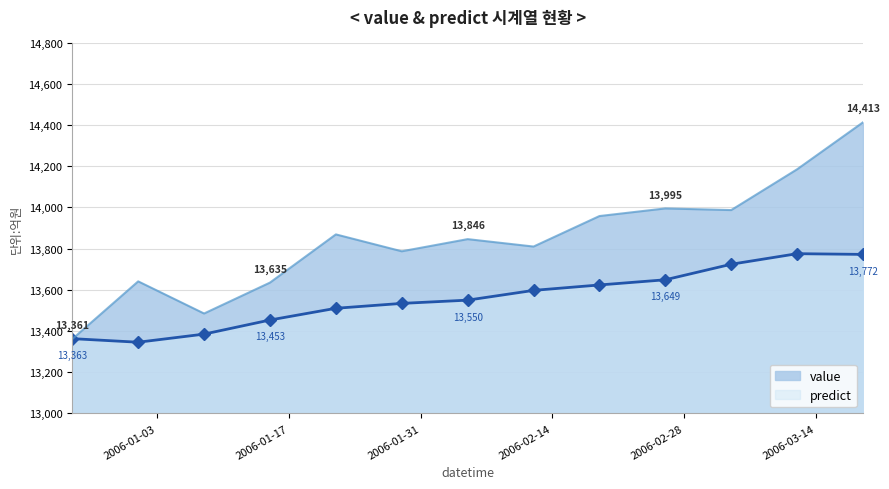

At how many categories does at least one series exceed 14385?

1